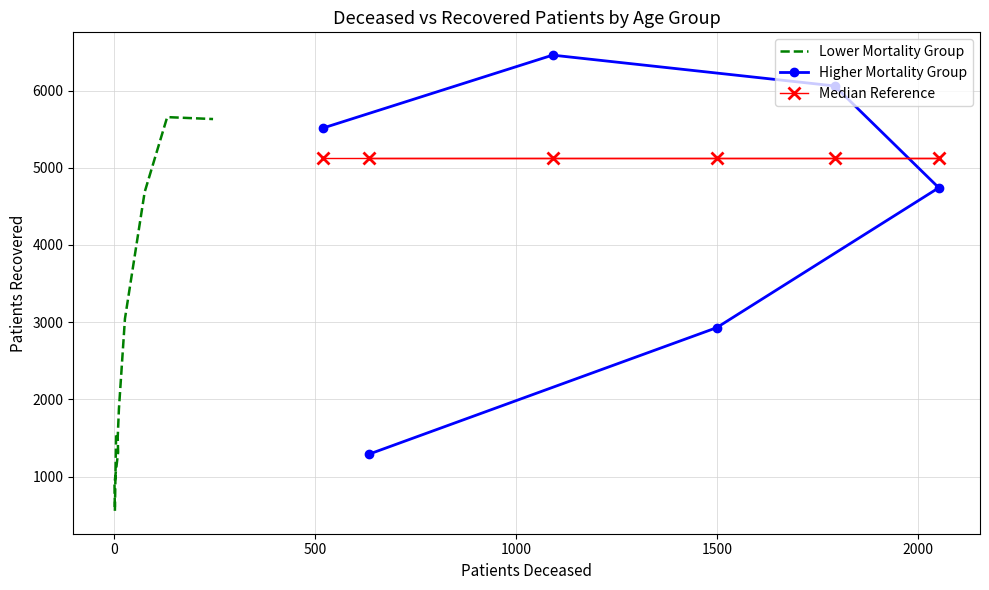

True or false: patients_recovered and patients_deceased intersect in this chart.

False